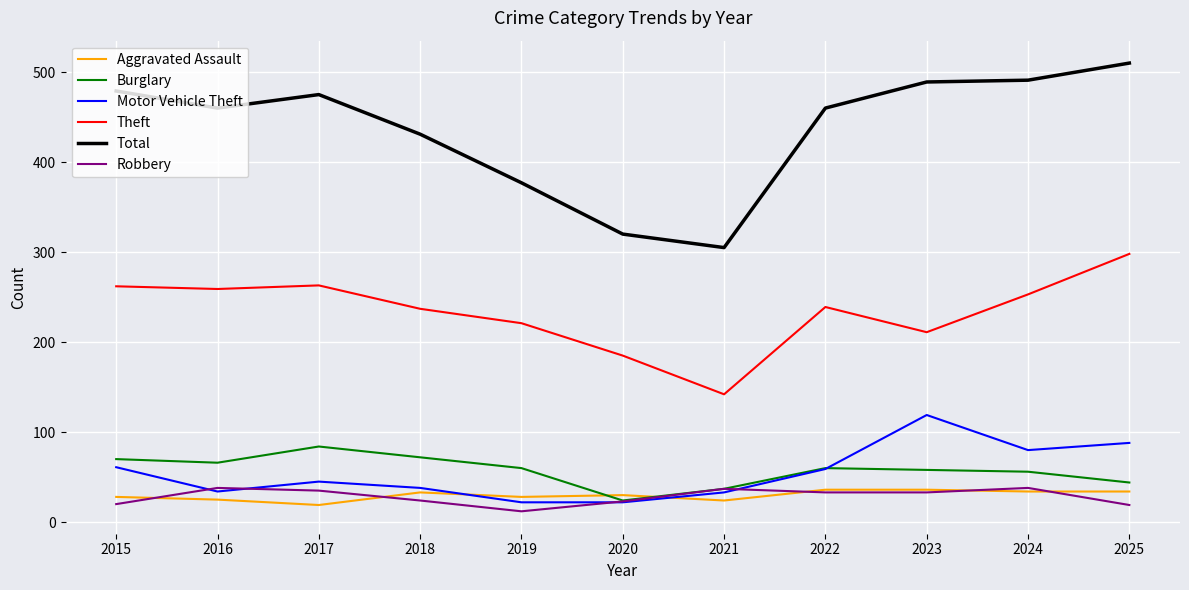

Between which two adjacent categories do Burglary and Aggravated Assault first intersect?

2019 and 2020